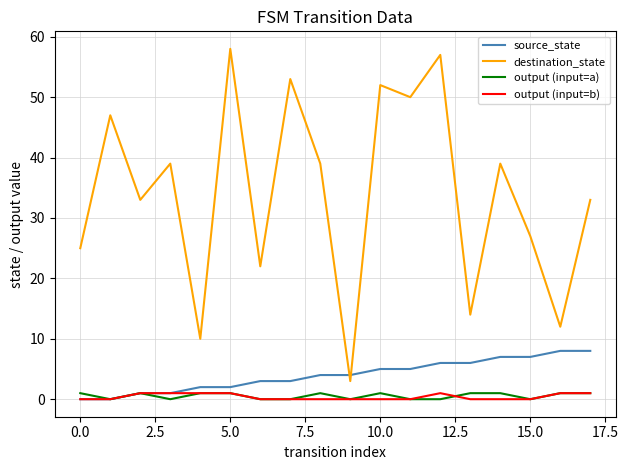

Reading left to right, extract all data points from this chart.

source_state: 0	0	1	1	2	2	3	3	4	4	5	5	6	6	7	7	8	8
destination_state: 25	47	33	39	10	58	22	53	39	3	52	50	57	14	39	27	12	33
output (input=a): 1	0	1	0	1	1	0	0	1	0	1	0	0	1	1	0	1	1
output (input=b): 0	0	1	1	1	1	0	0	0	0	0	0	1	0	0	0	1	1